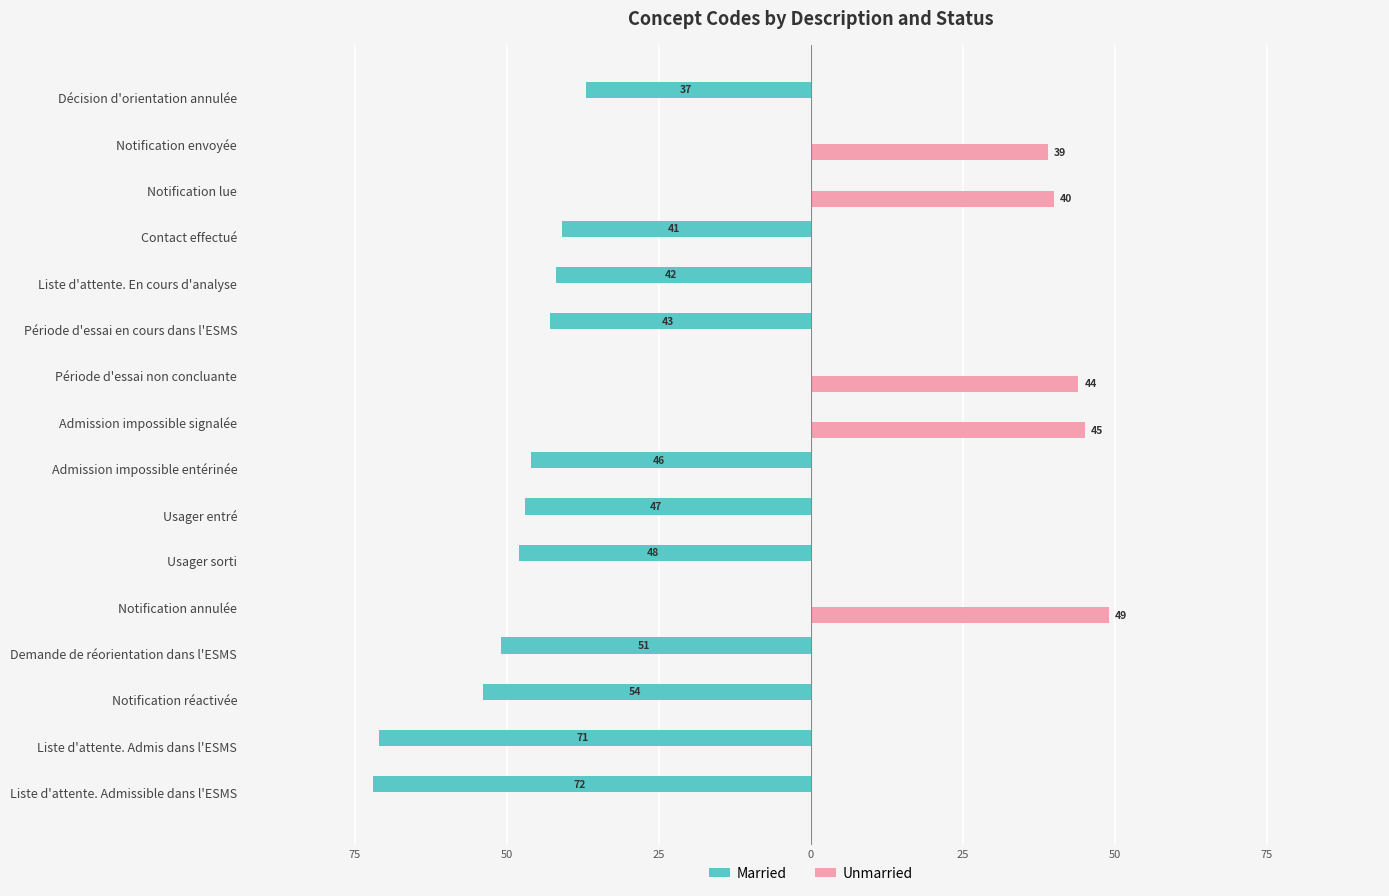

Reading right to left, what are all the values shown in this chart?

Married: -72	-71	-54	-51	0	-48	-47	-46	0	0	-43	-42	-41	0	0	-37
Unmarried: 0	0	0	0	49	0	0	0	45	44	0	0	0	40	39	0